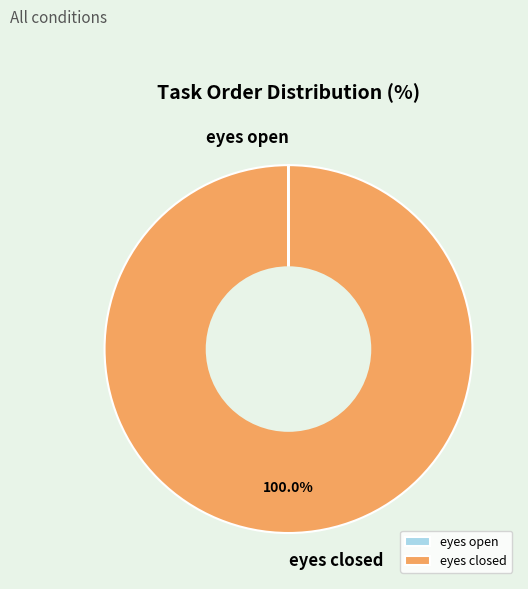

Does any single category account for the majority?

Yes